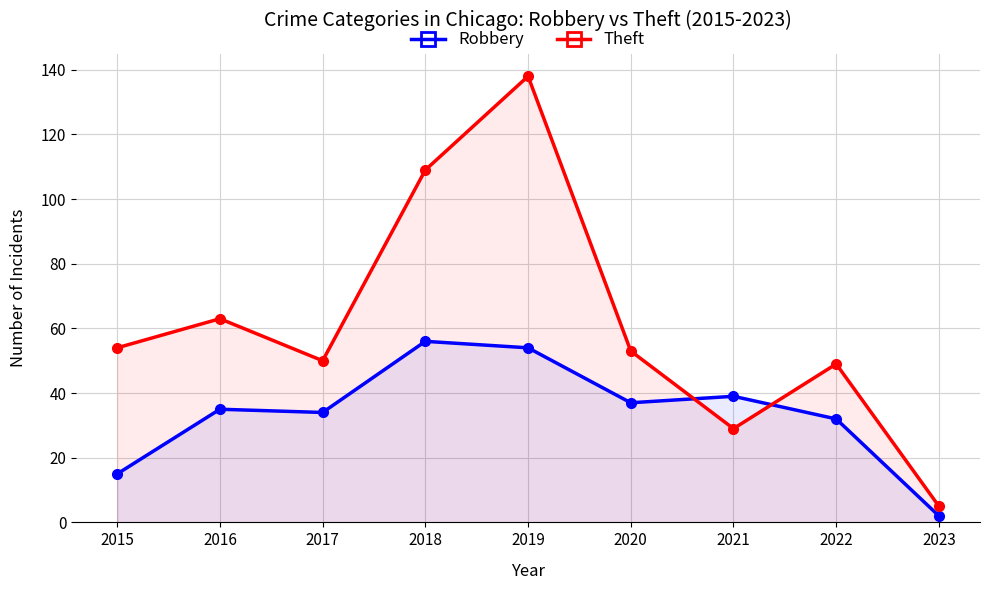

True or false: Robbery has more than 1 interior local peaks.

True